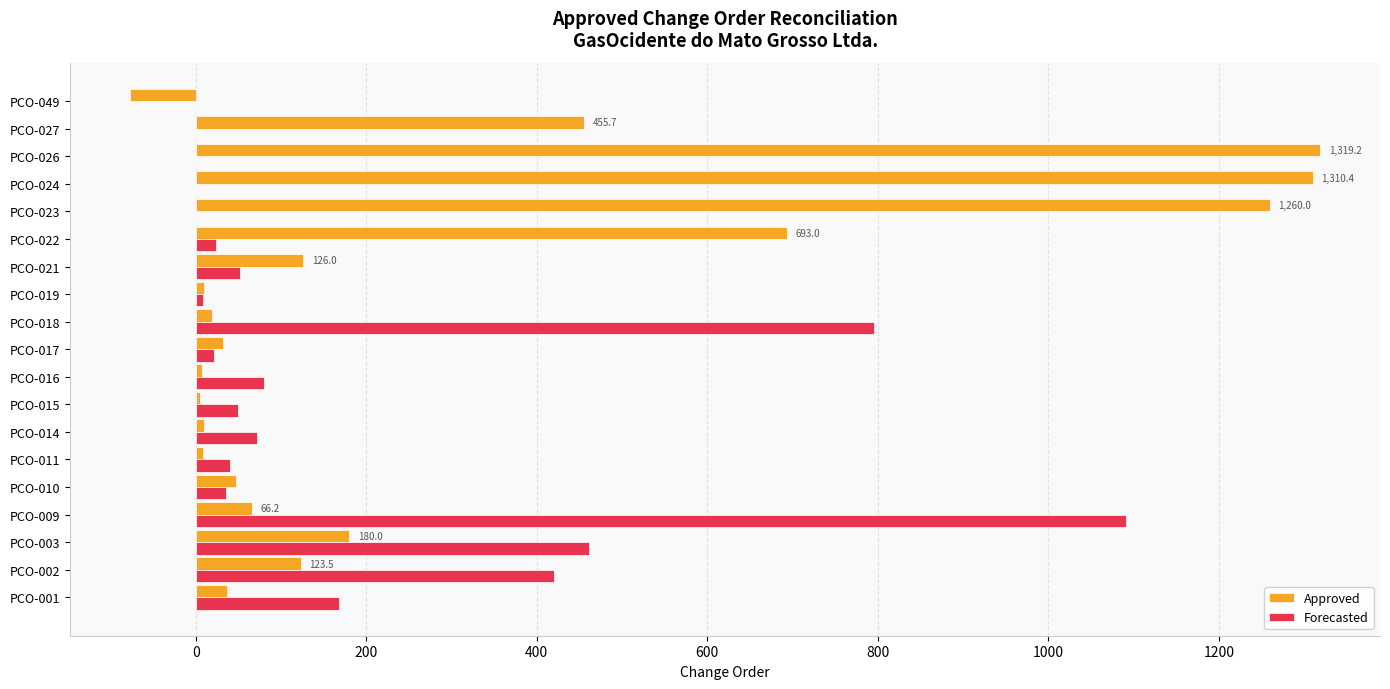

What is the sum of all Approved values?

5631.9